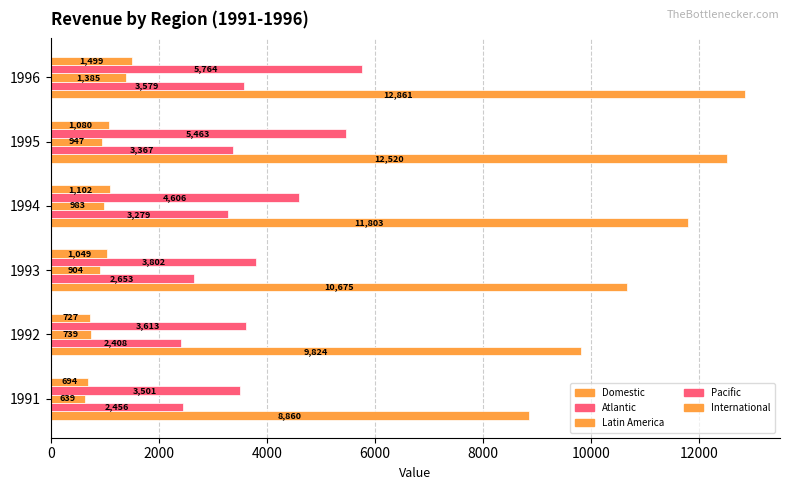

How many data points in International are above 1080?

3